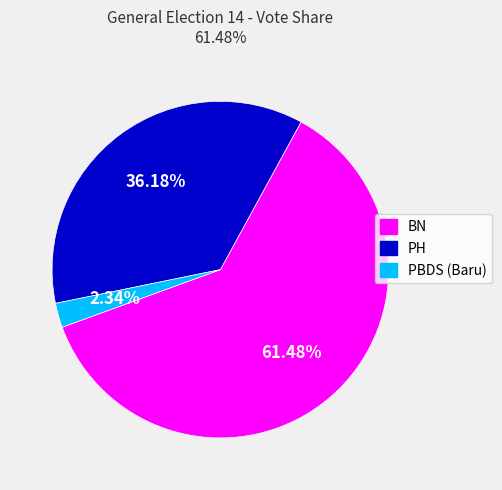

The BN slice represents 53% of the pie. True or false?

False